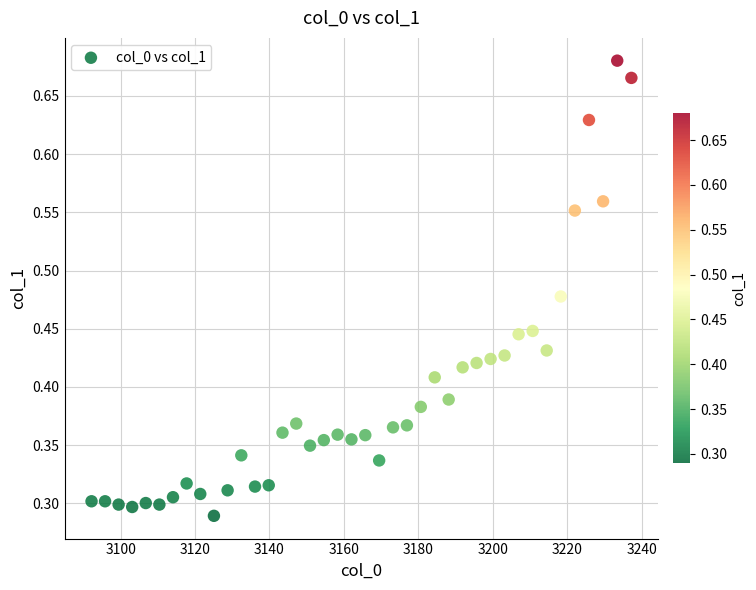

What is the range of X values (max minus min)?

145.1